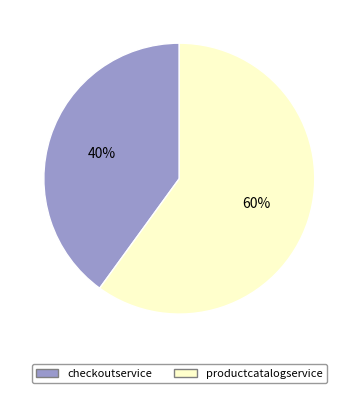

Does any single category account for the majority?

Yes